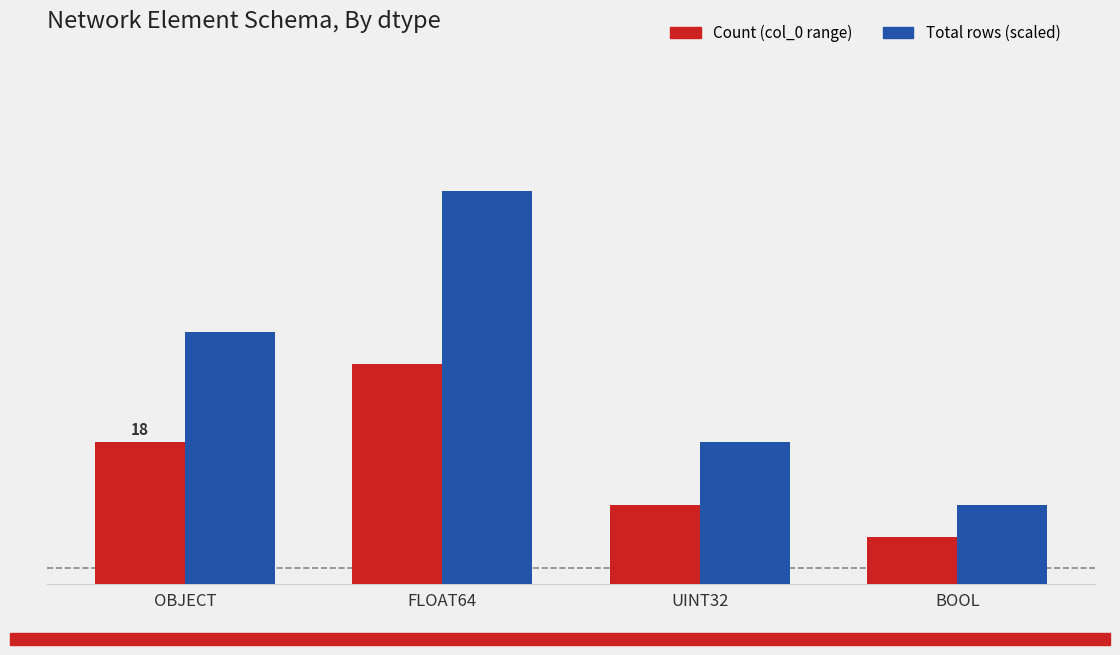

What is the difference between the second highest and second lowest values in the Total rows (scaled) series?

14